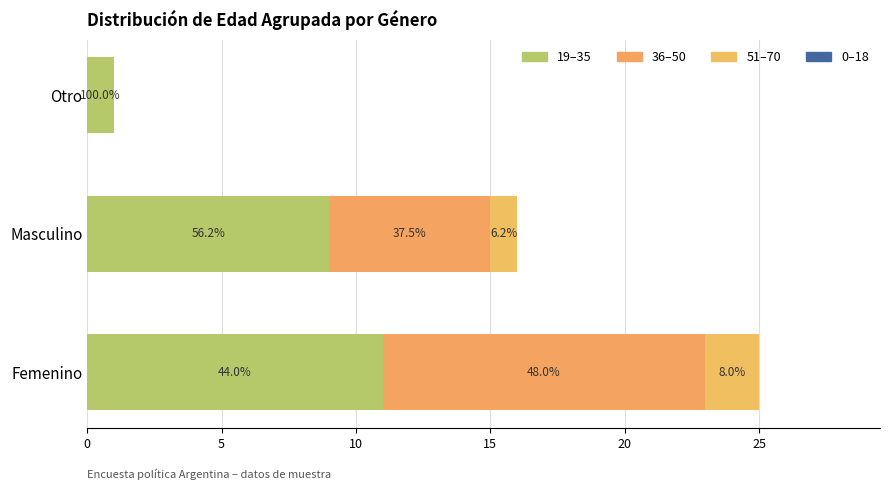

What is the sum of all 51–70 values?

3.0